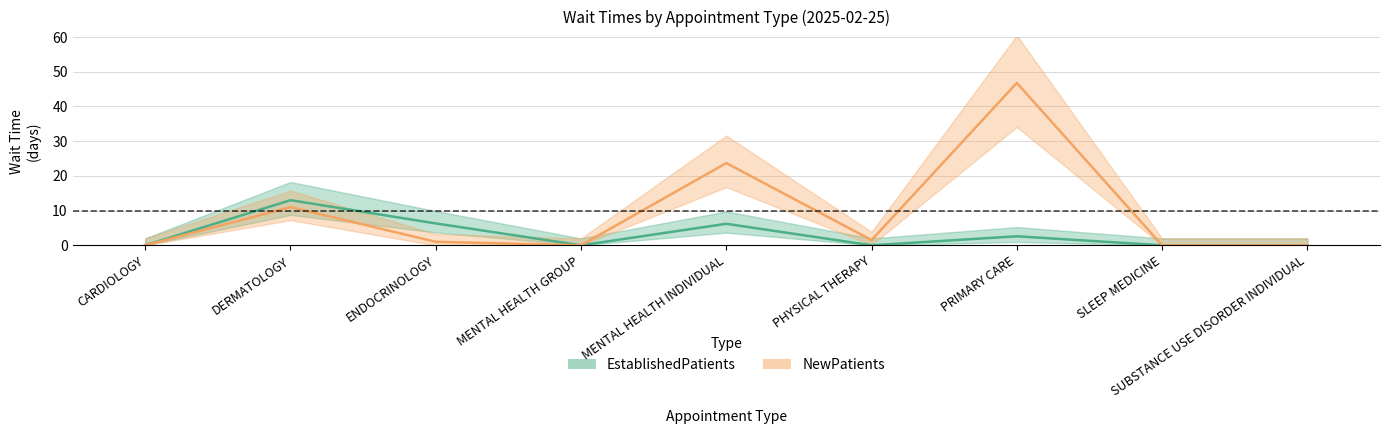

Reading left to right, transcribe all the data shown in this chart.

EstablishedPatients: 0.0	13.0	6.3	0.0	6.2	0.0	2.6	0.0	0.0
NewPatients: 0.0	11.0	1.0	0.0	23.7	1.5	46.8	0.0	0.0